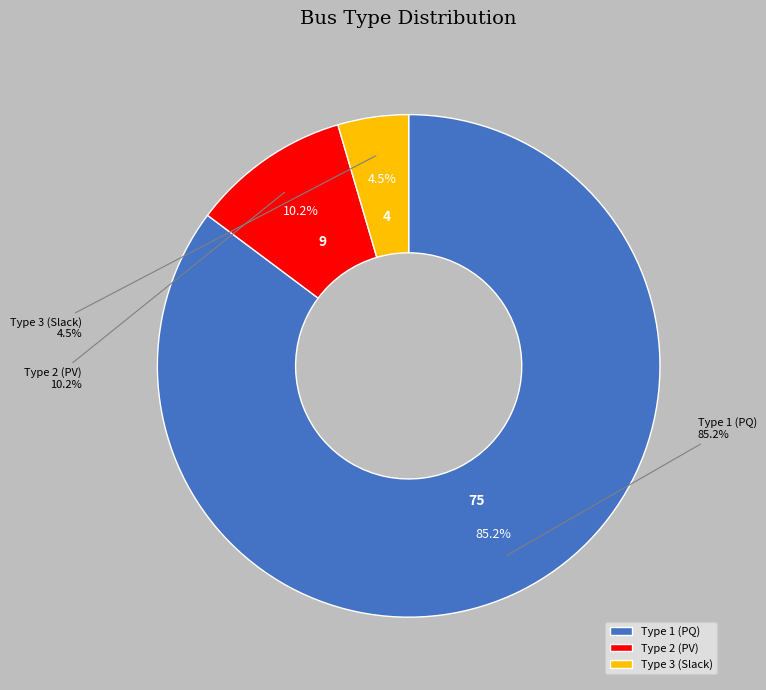

The BUS_TYPE 3 slice represents 17% of the pie. True or false?

False